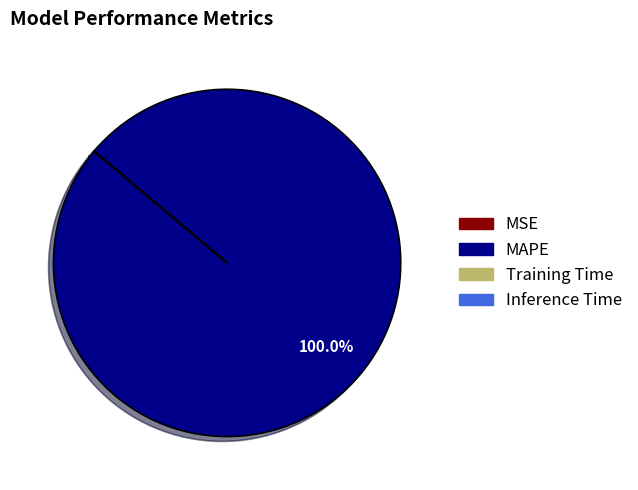

Which category has the biggest portion of the pie?

MAPE